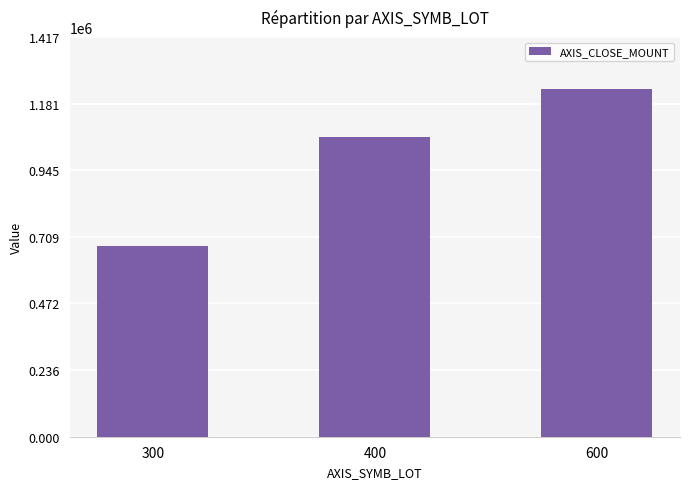

Where is the data nearest to the value 953700?

400